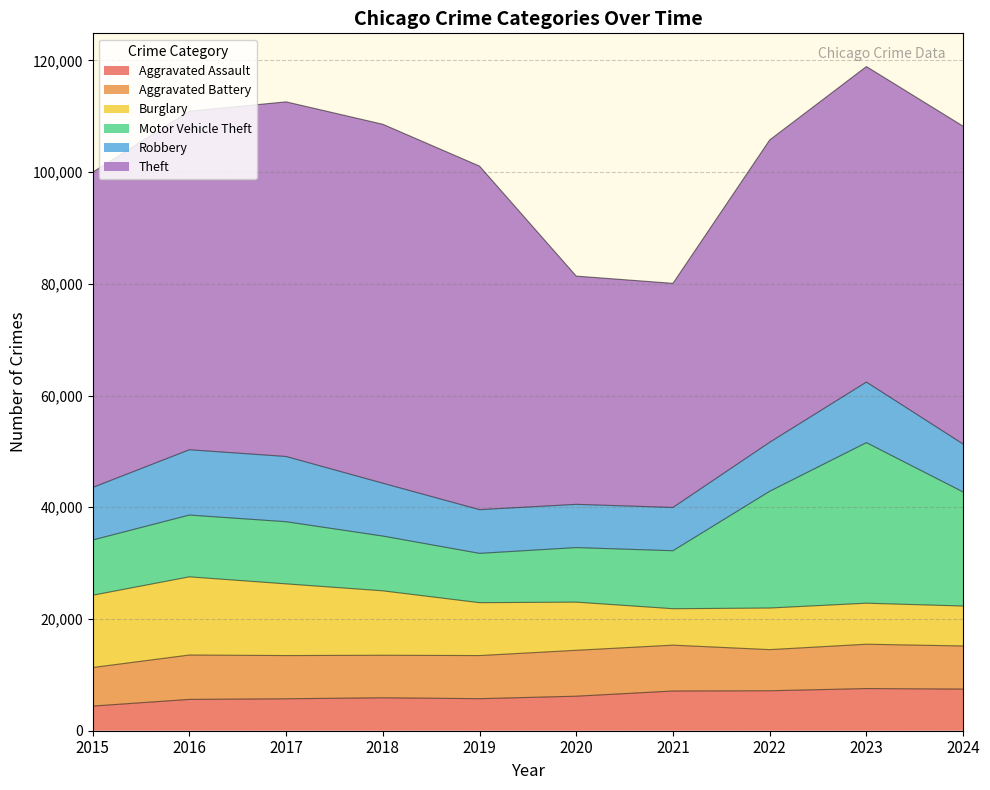

How many distinct data groups are displayed?

6